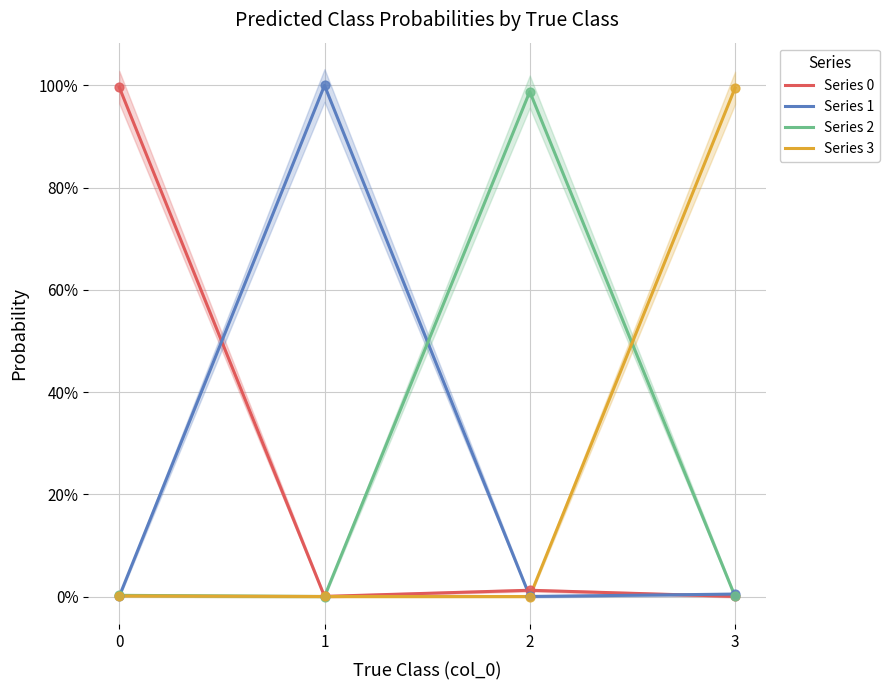

Is the value of Series 1 at 0 greater than the value of Series 0 at 3?

No